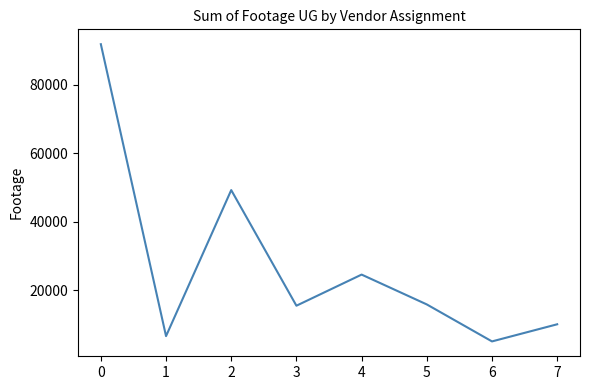

What is the average value?

27287